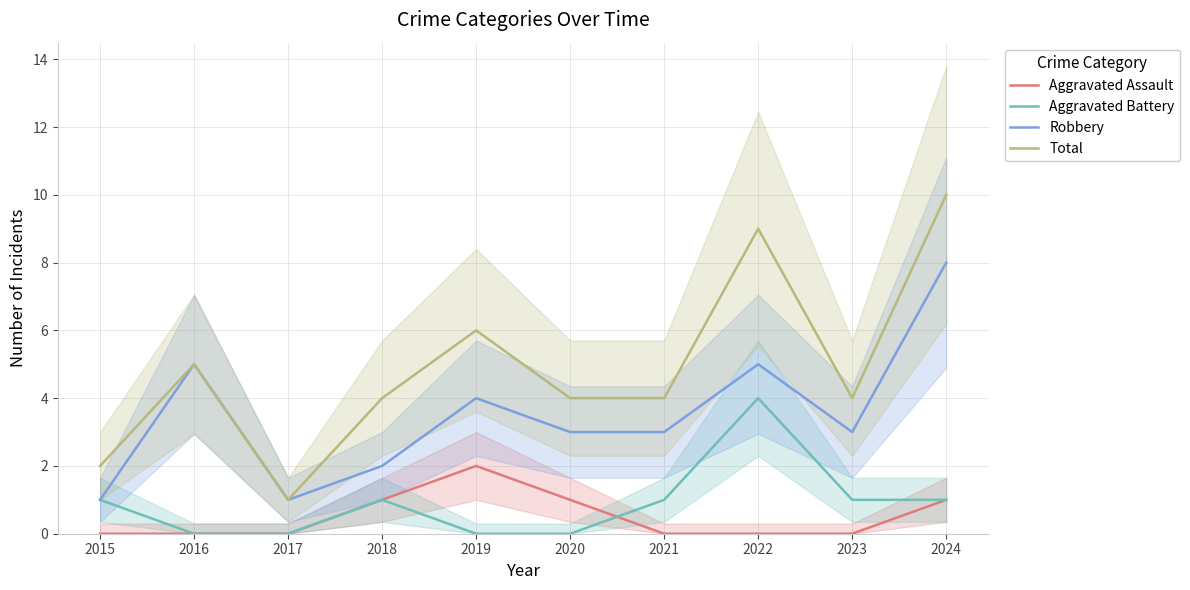

How many data points does each series have?

10